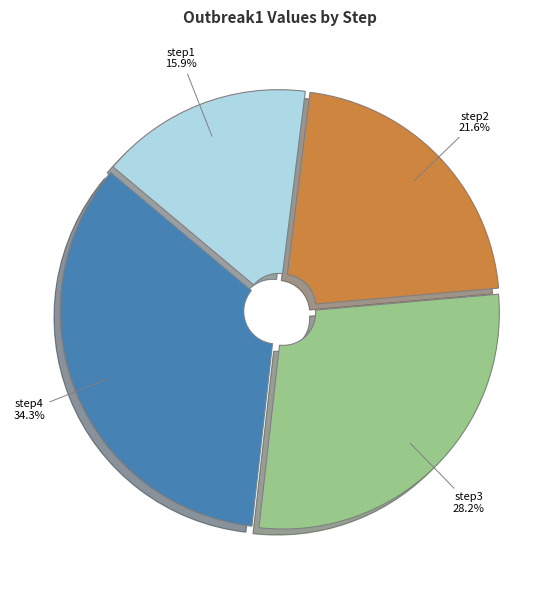

What percentage is NOT represented by step4?

65.7%